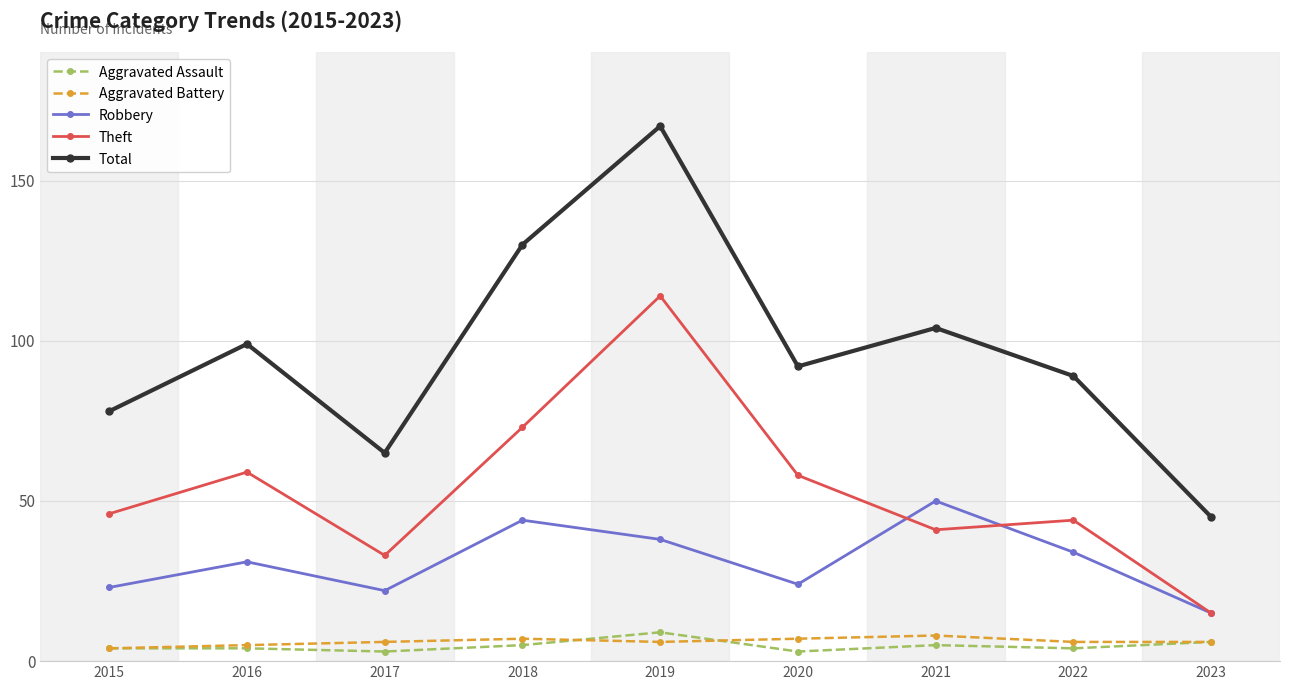

Reading left to right, transcribe all the data shown in this chart.

Aggravated Assault: 4	4	3	5	9	3	5	4	6
Aggravated Battery: 4	5	6	7	6	7	8	6	6
Robbery: 23	31	22	44	38	24	50	34	15
Theft: 46	59	33	73	114	58	41	44	15
Total: 78	99	65	130	167	92	104	89	45